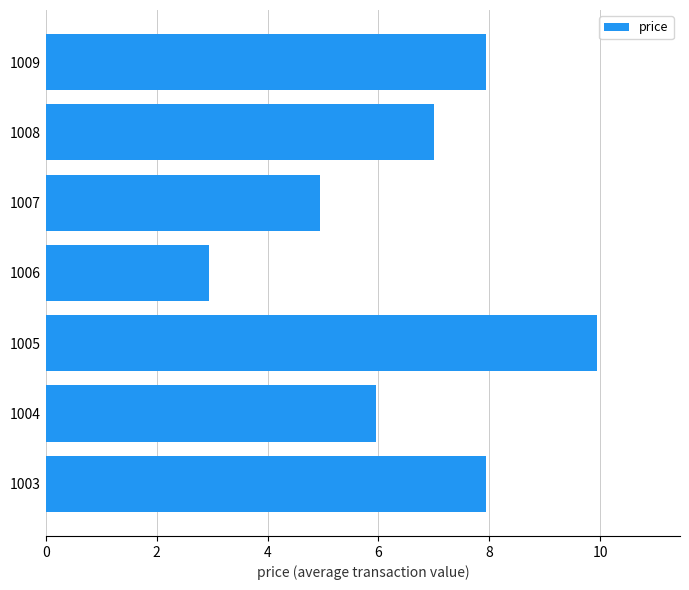

What is the approximate value at 1009?

8.0